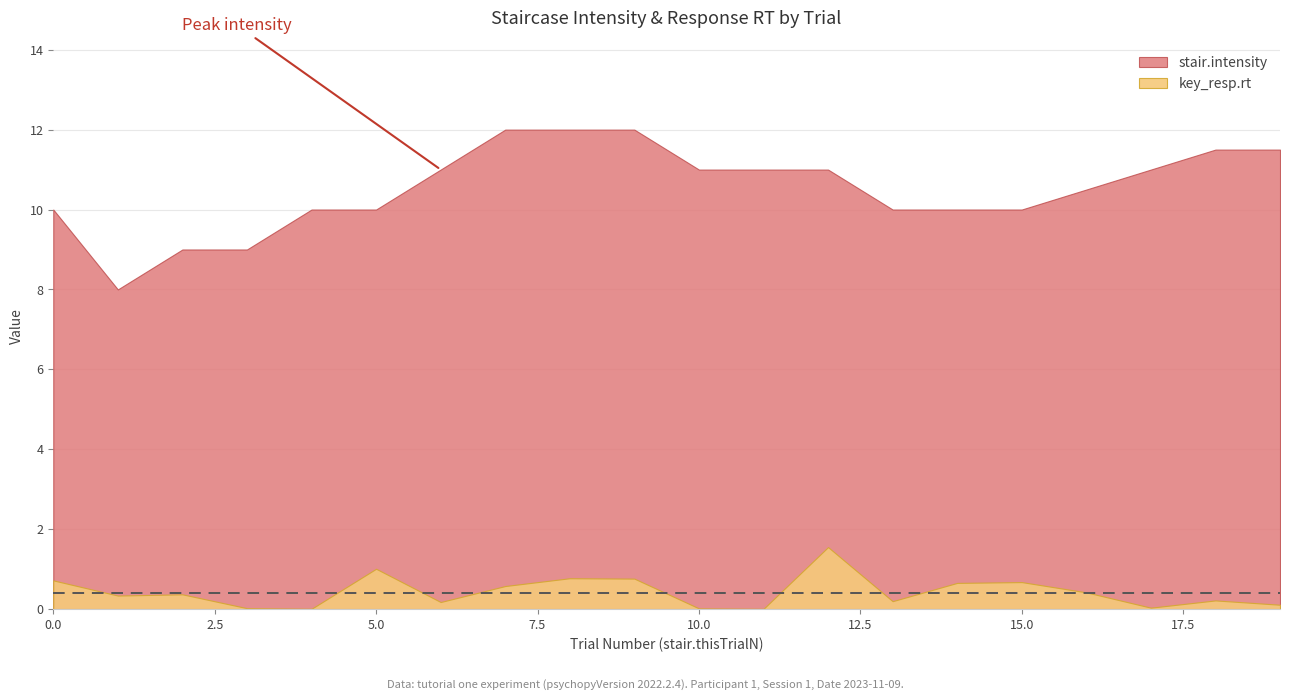

Is it true that stair.intensity equals 16.5 at 19?

False